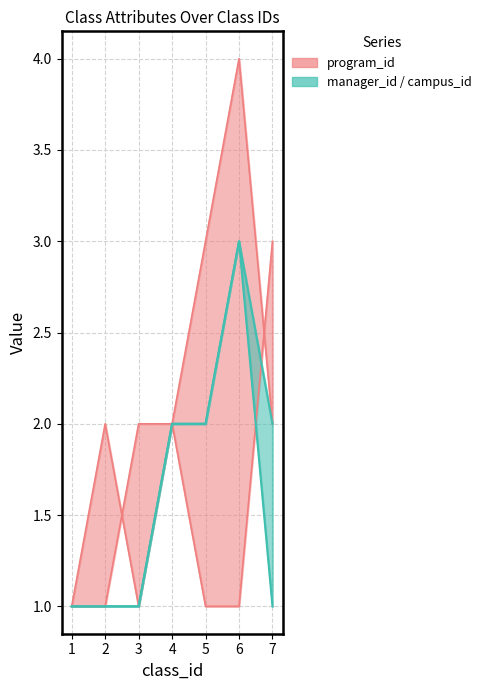

True or false: manager_id and program_id intersect in this chart.

False